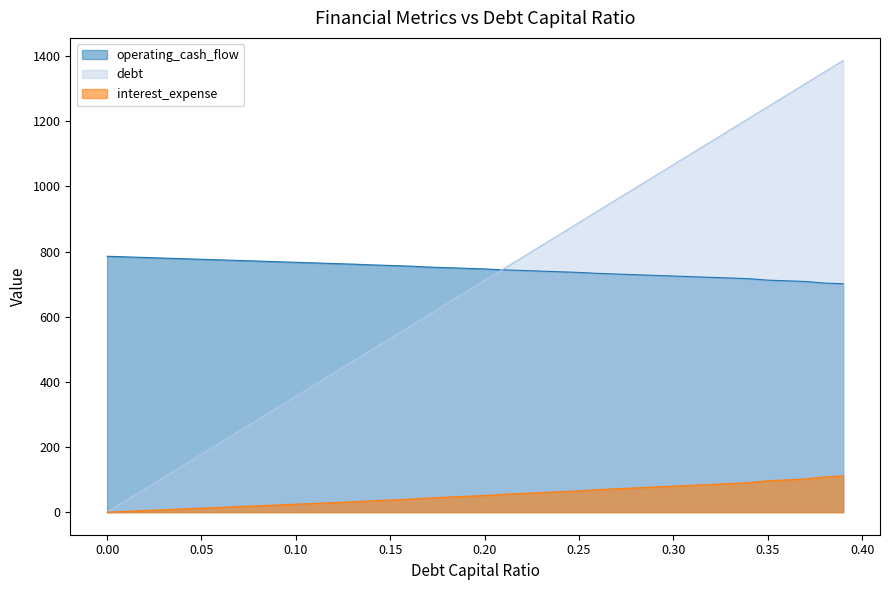

Which series changed the most between 0.22 and 0.39?

debt_capital